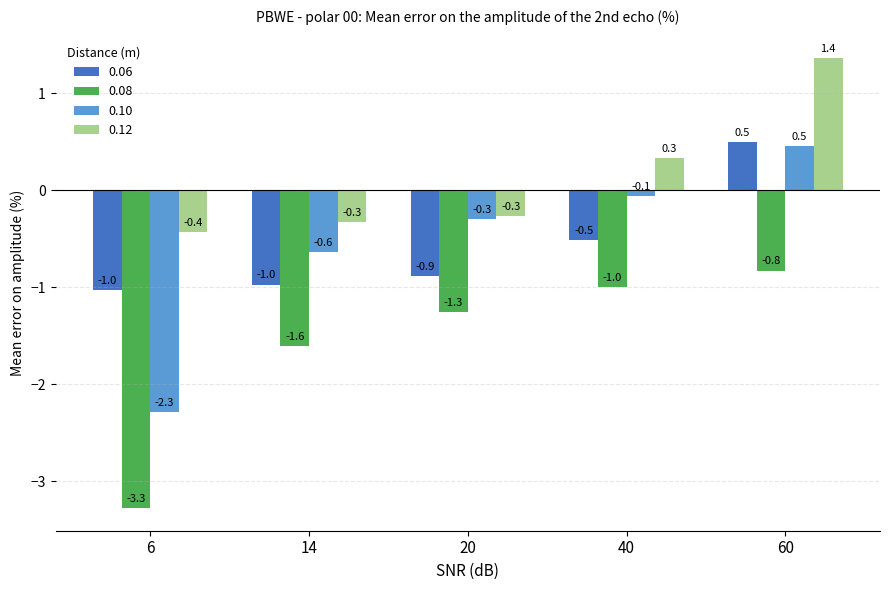

What is the difference between the highest and lowest values at 14?

1.3